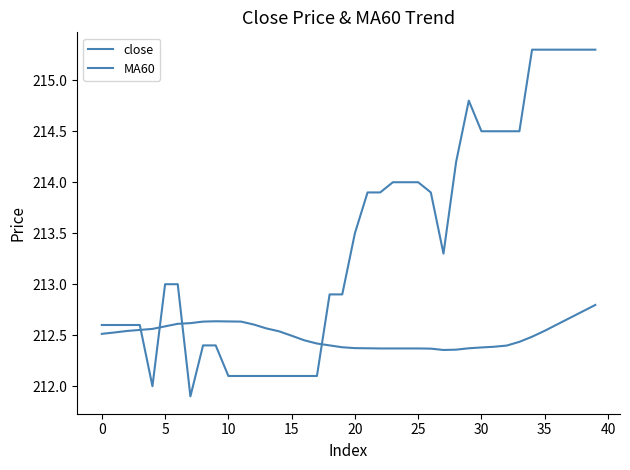

Does the chart have visible grid lines?

No